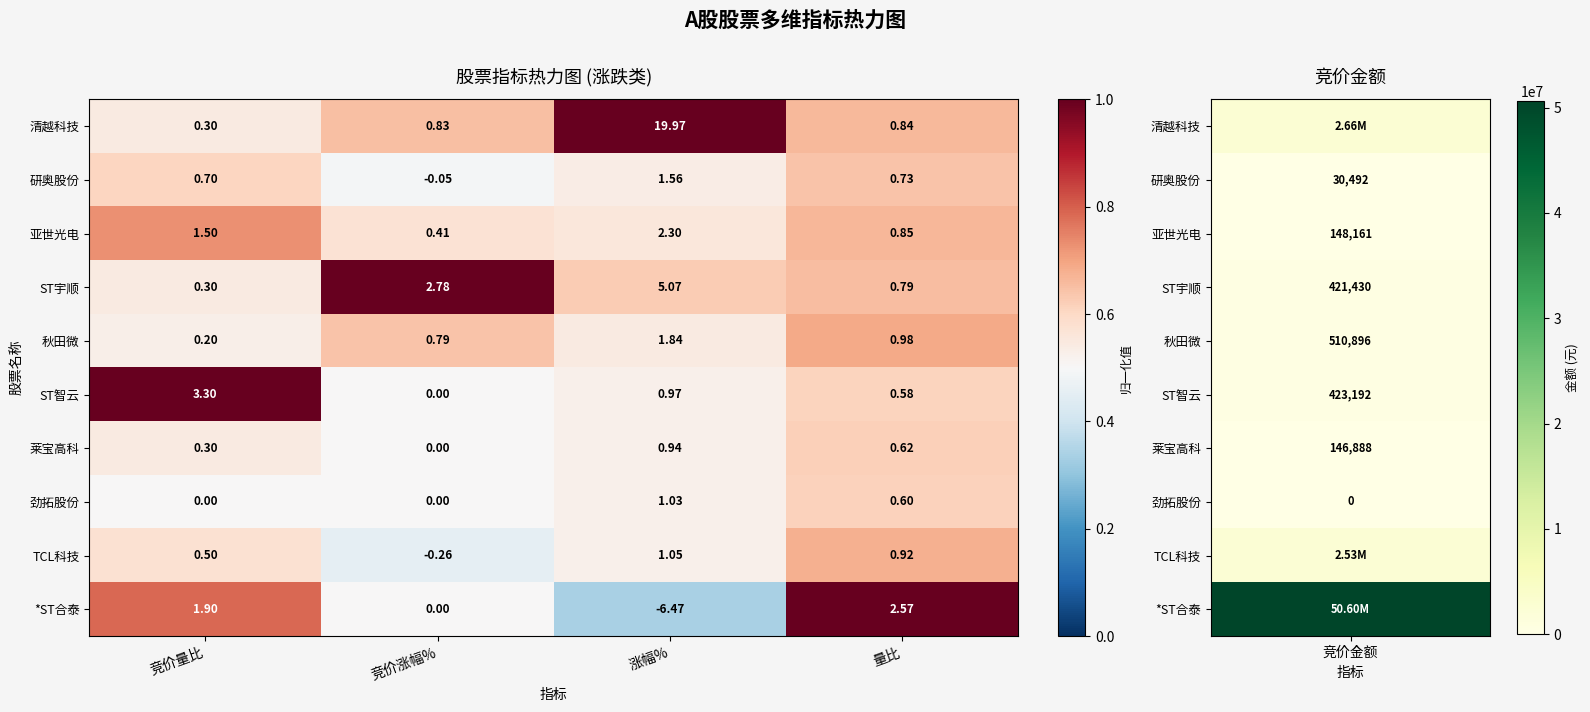

Between 竞价涨幅% and 涨幅%, which series saw the biggest shift?

清越科技